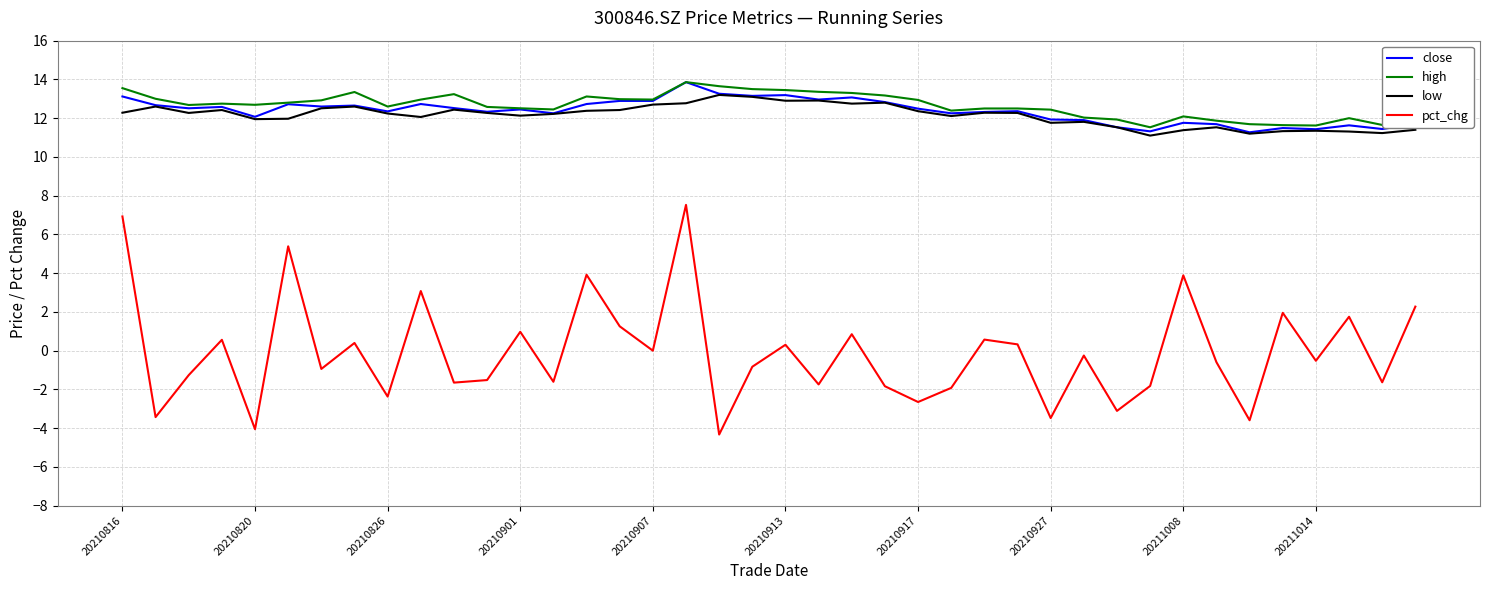

What is the greatest value displayed?

13.9